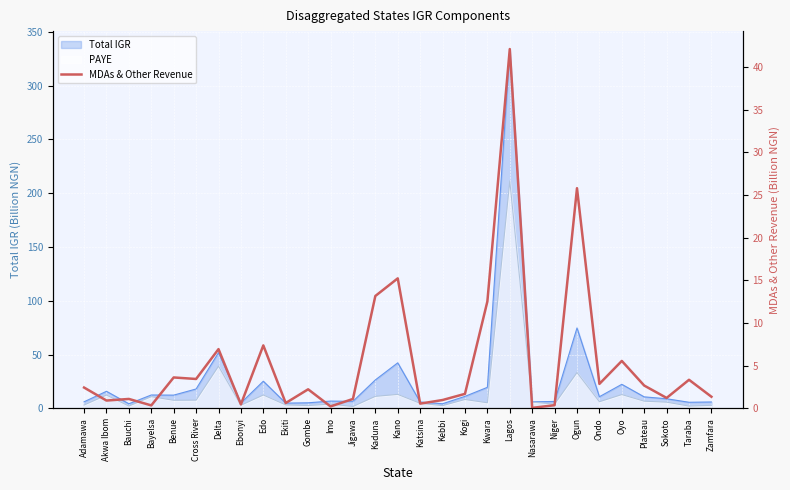

True or false: the data shows 0.6 at Katsina.

True